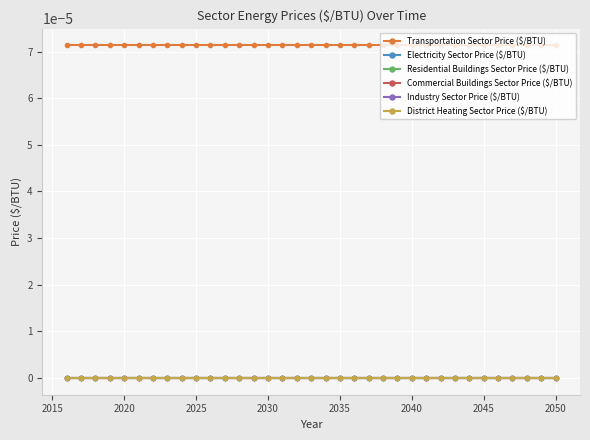

Which series has the widest spread of values?

Transportation Sector Price ($/BTU)